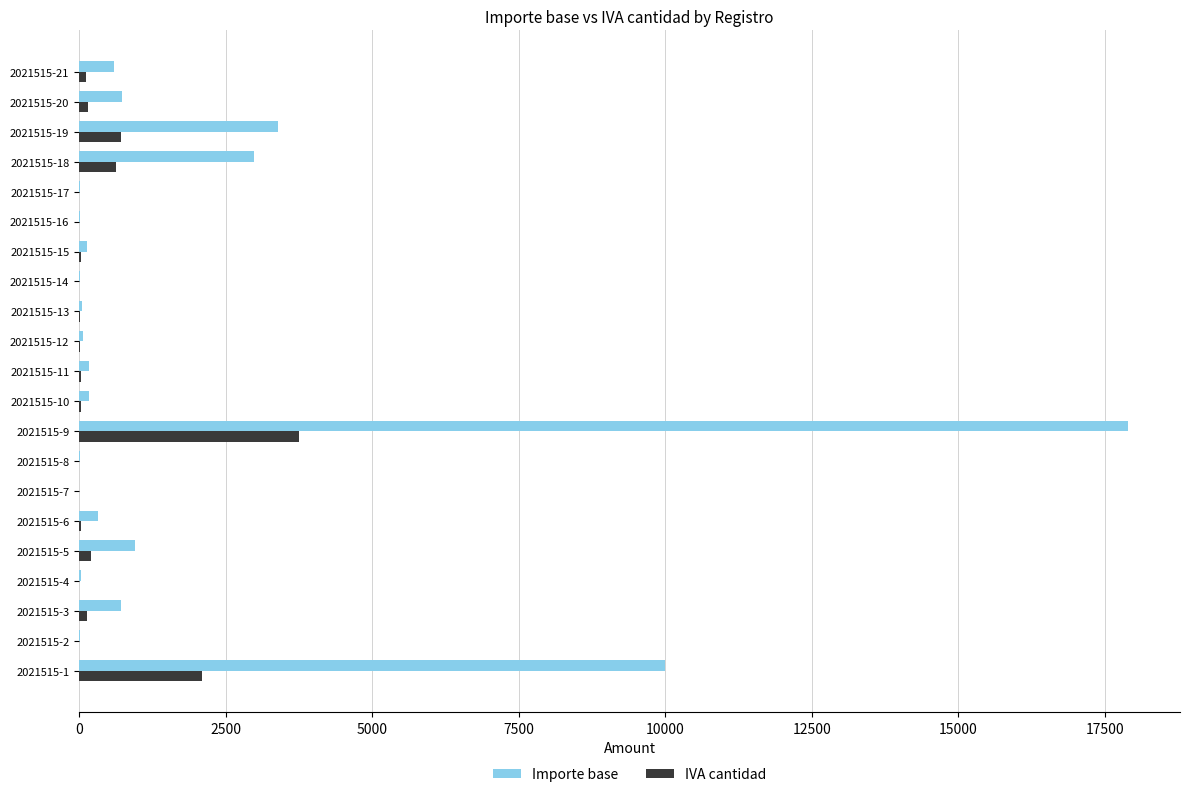

What is the sum of all Importe base values?

38277.2